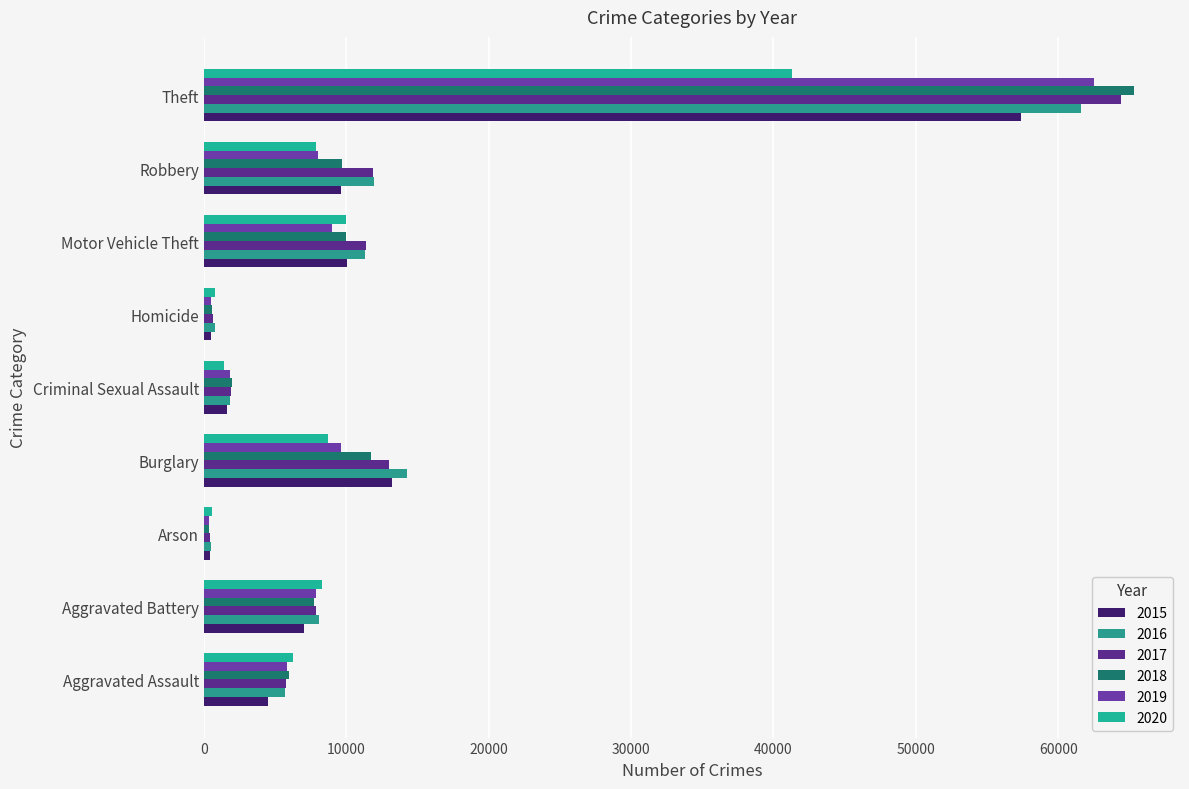

Which category has the highest value in the 2015 series?

Theft